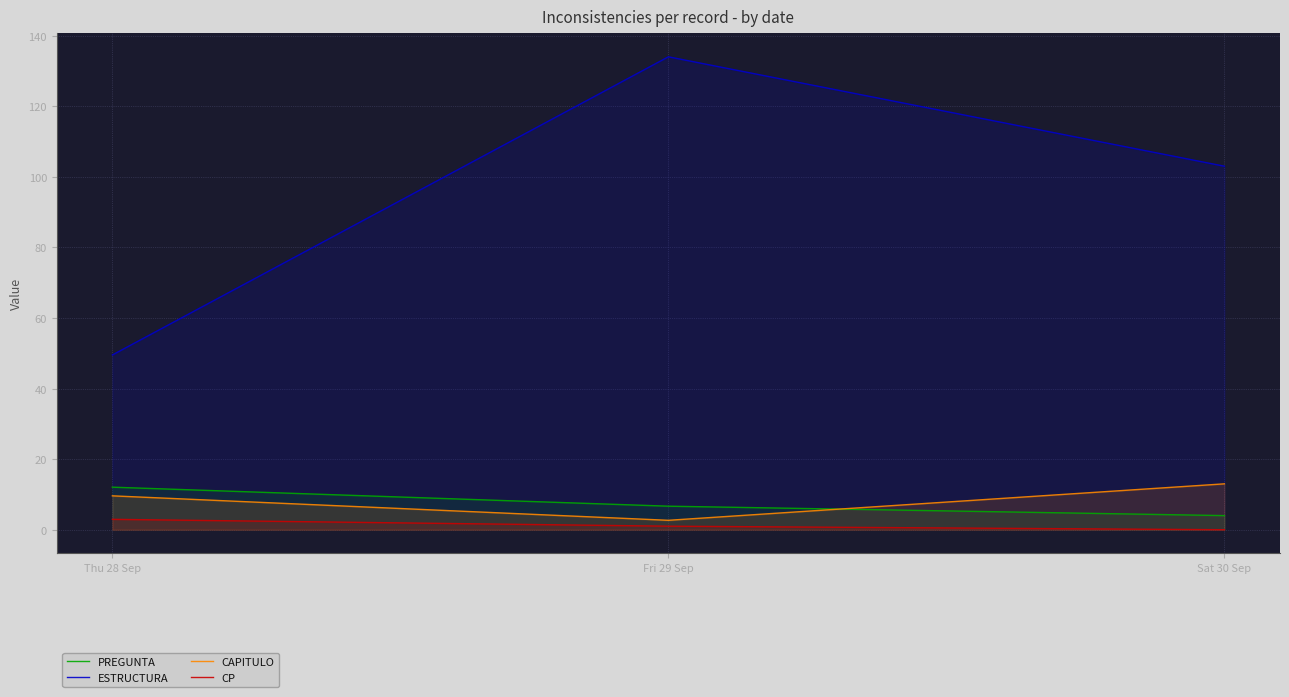

Which has a higher value, Fri 29 Sep or Thu 28 Sep?

Thu 28 Sep